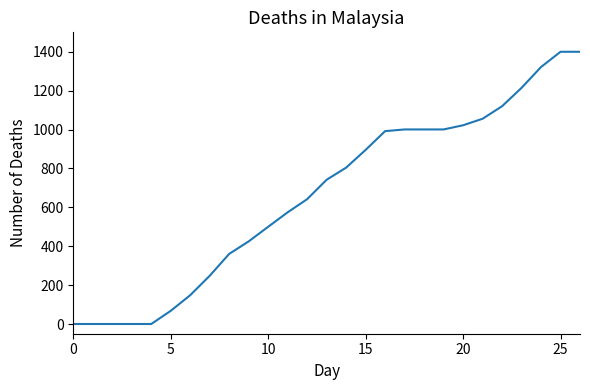

What is the greatest value displayed?

1400.0